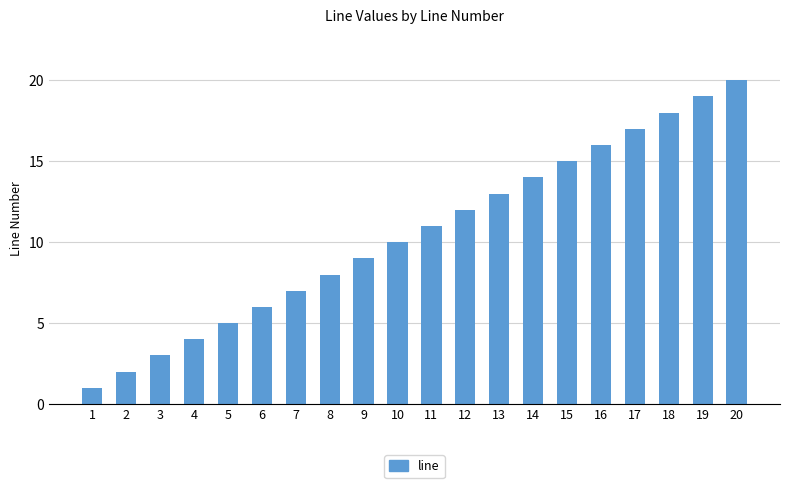

How many data points are less than 11?

10